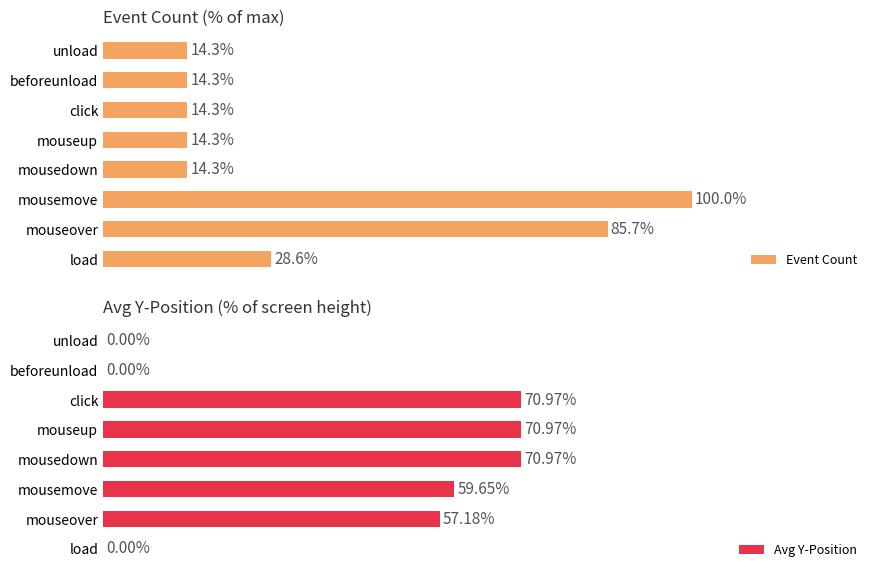

What is the value of the Avg Y-Position bar at the 3rd from the left?

59.7